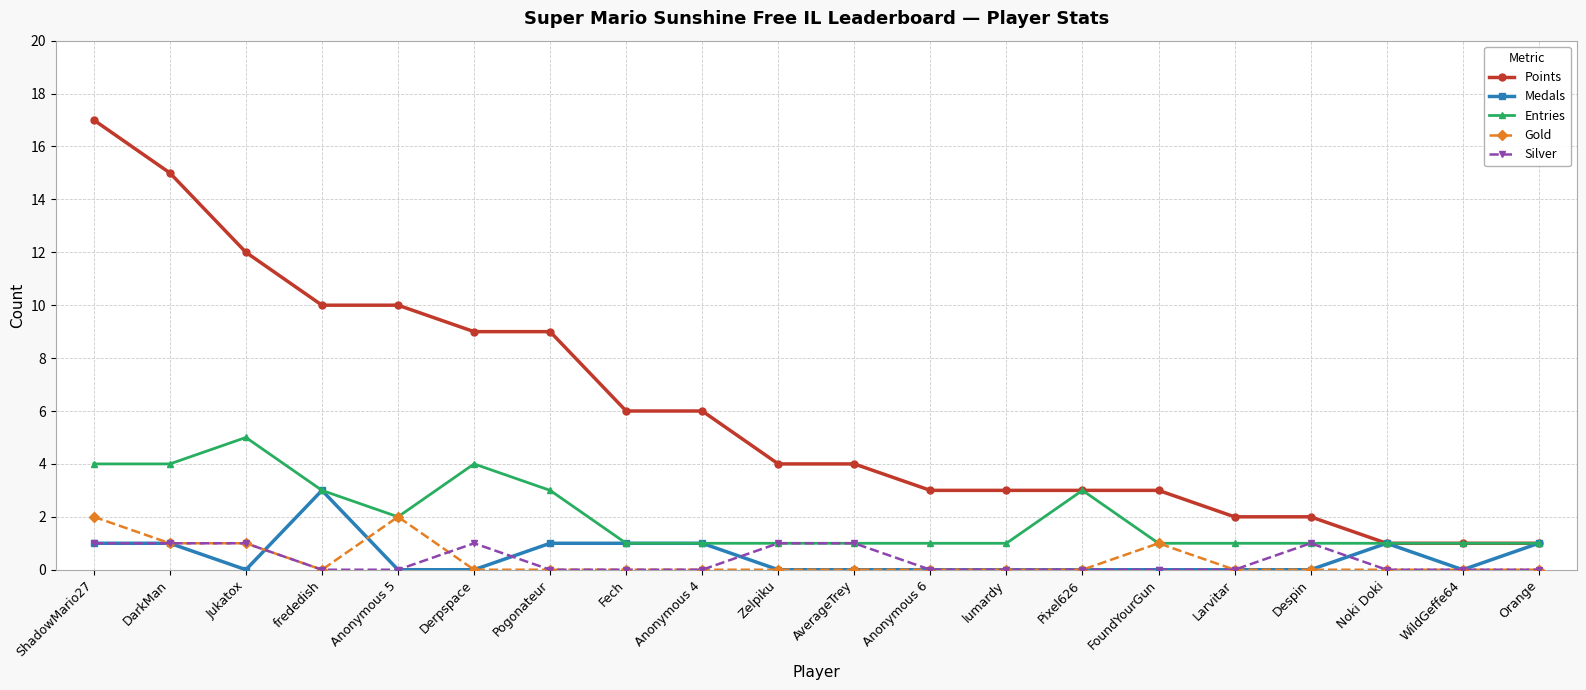

Does the chart display data point markers on the line(s)?

Yes